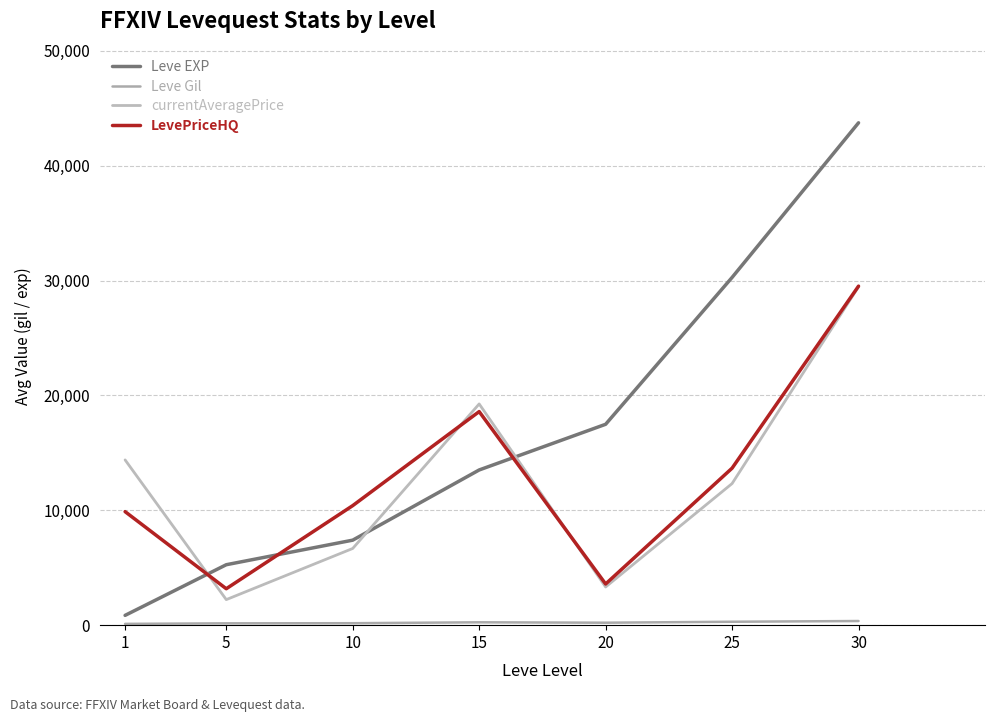

What is the value of the currentAveragePrice point at the 5th from the left?

3324.8